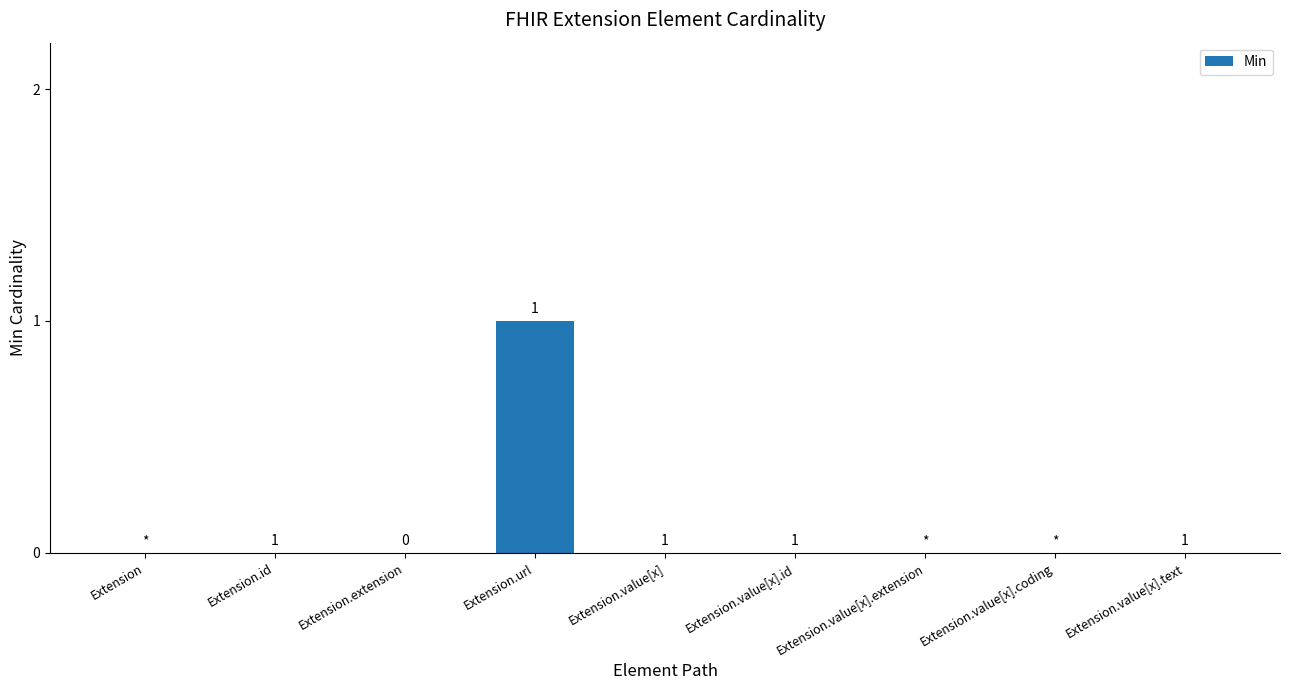

Reading left to right, list all the values displayed in this chart.

0	0	0	1	0	0	0	0	0